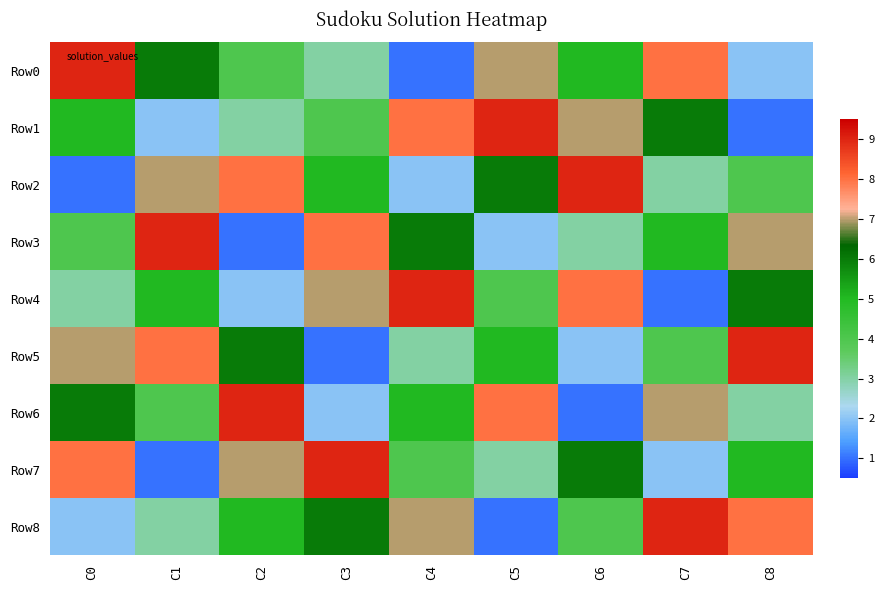

Reading right to left, what are all the values shown in this chart?

Row0: C8=2	C7=8	C6=5	C5=7	C4=1	C3=3	C2=4	C1=6	C0=9
Row1: C8=1	C7=6	C6=7	C5=9	C4=8	C3=4	C2=3	C1=2	C0=5
Row2: C8=4	C7=3	C6=9	C5=6	C4=2	C3=5	C2=8	C1=7	C0=1
Row3: C8=7	C7=5	C6=3	C5=2	C4=6	C3=8	C2=1	C1=9	C0=4
Row4: C8=6	C7=1	C6=8	C5=4	C4=9	C3=7	C2=2	C1=5	C0=3
Row5: C8=9	C7=4	C6=2	C5=5	C4=3	C3=1	C2=6	C1=8	C0=7
Row6: C8=3	C7=7	C6=1	C5=8	C4=5	C3=2	C2=9	C1=4	C0=6
Row7: C8=5	C7=2	C6=6	C5=3	C4=4	C3=9	C2=7	C1=1	C0=8
Row8: C8=8	C7=9	C6=4	C5=1	C4=7	C3=6	C2=5	C1=3	C0=2